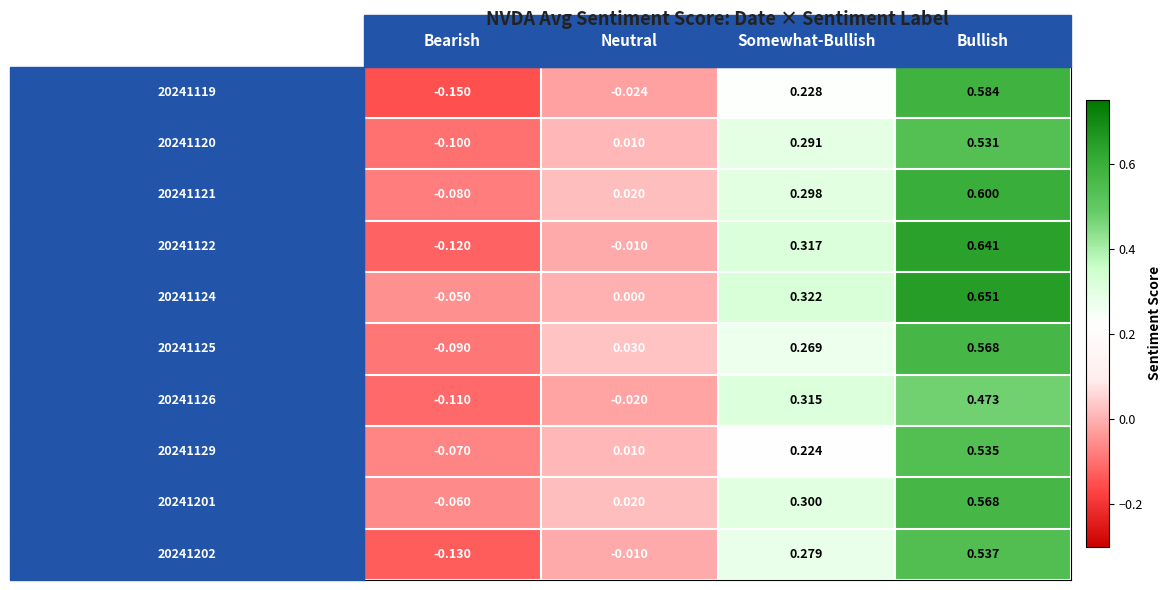

Which category has the lowest value in the 20241120 series?

Bearish